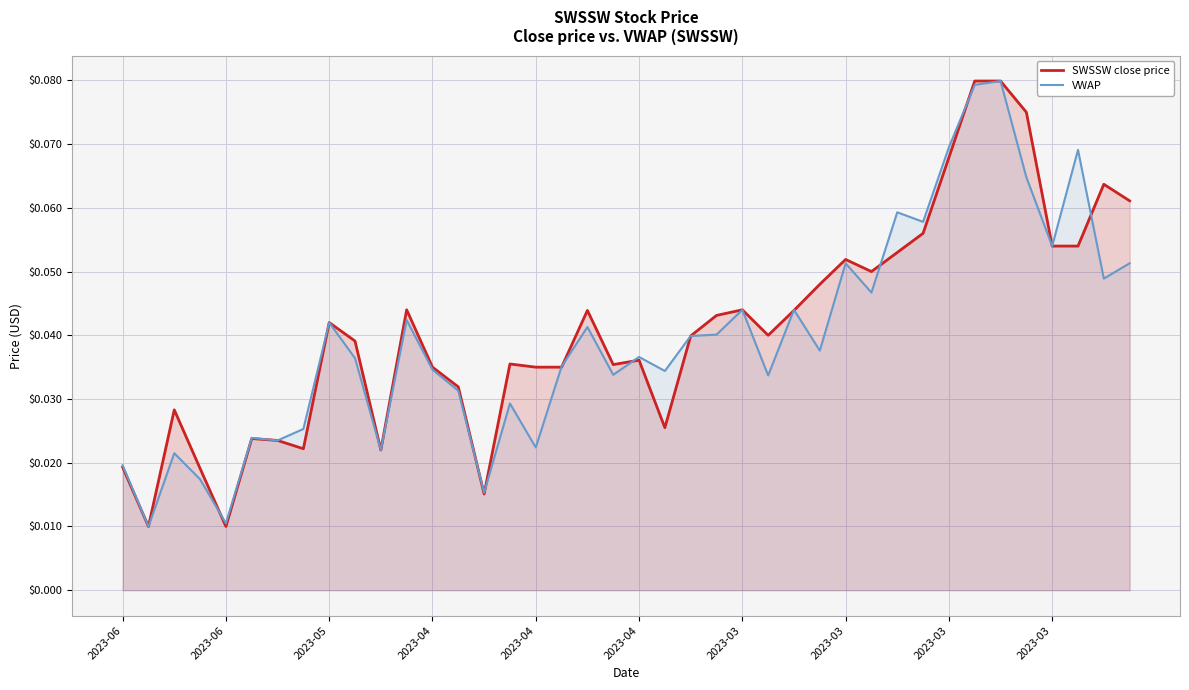

At which label is VWAP closest to 0?

2023-06